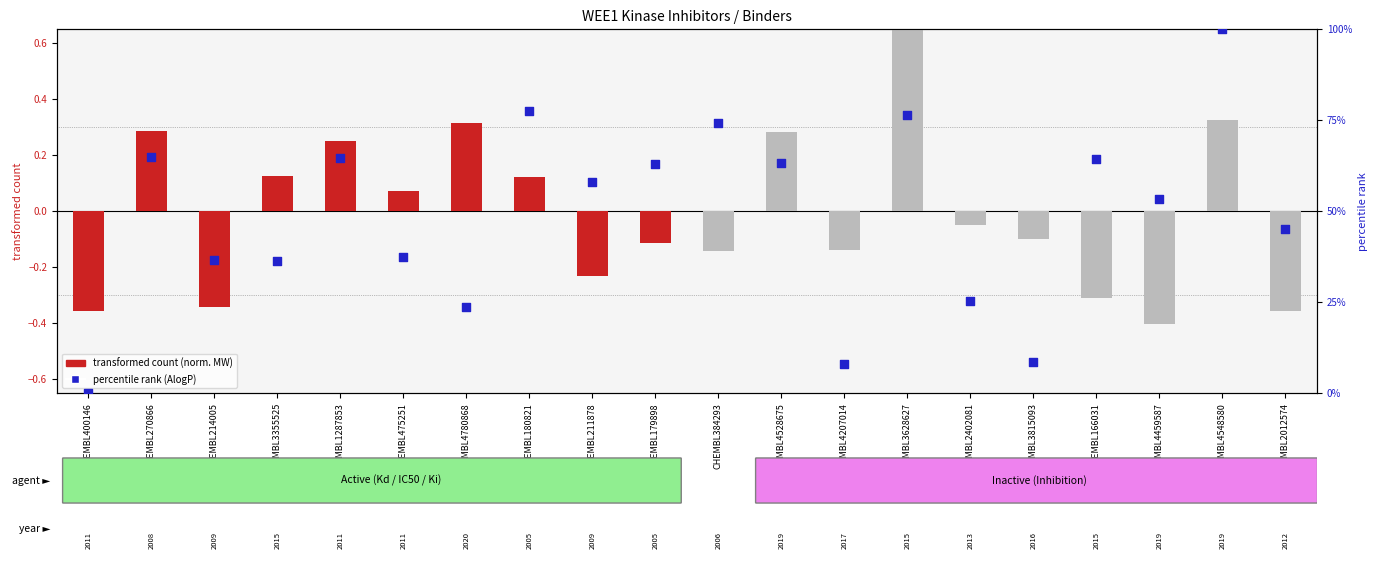

Which series contains the highest Y value?

percentile rank within the sample